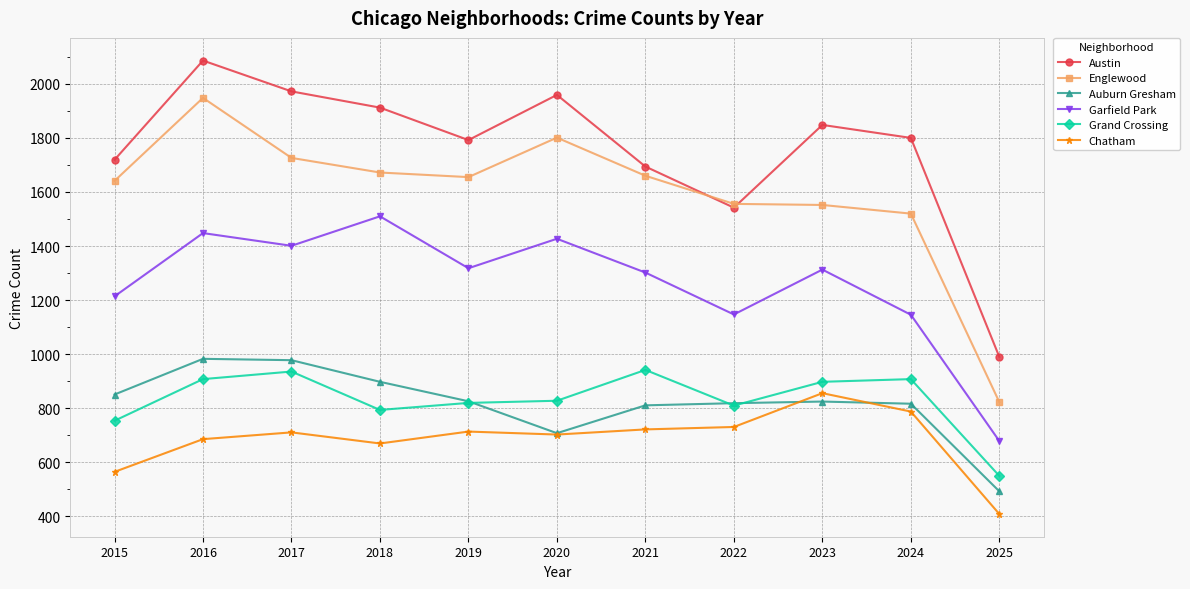

What is the sum of the Englewood values at 2018 and 2019?

3327